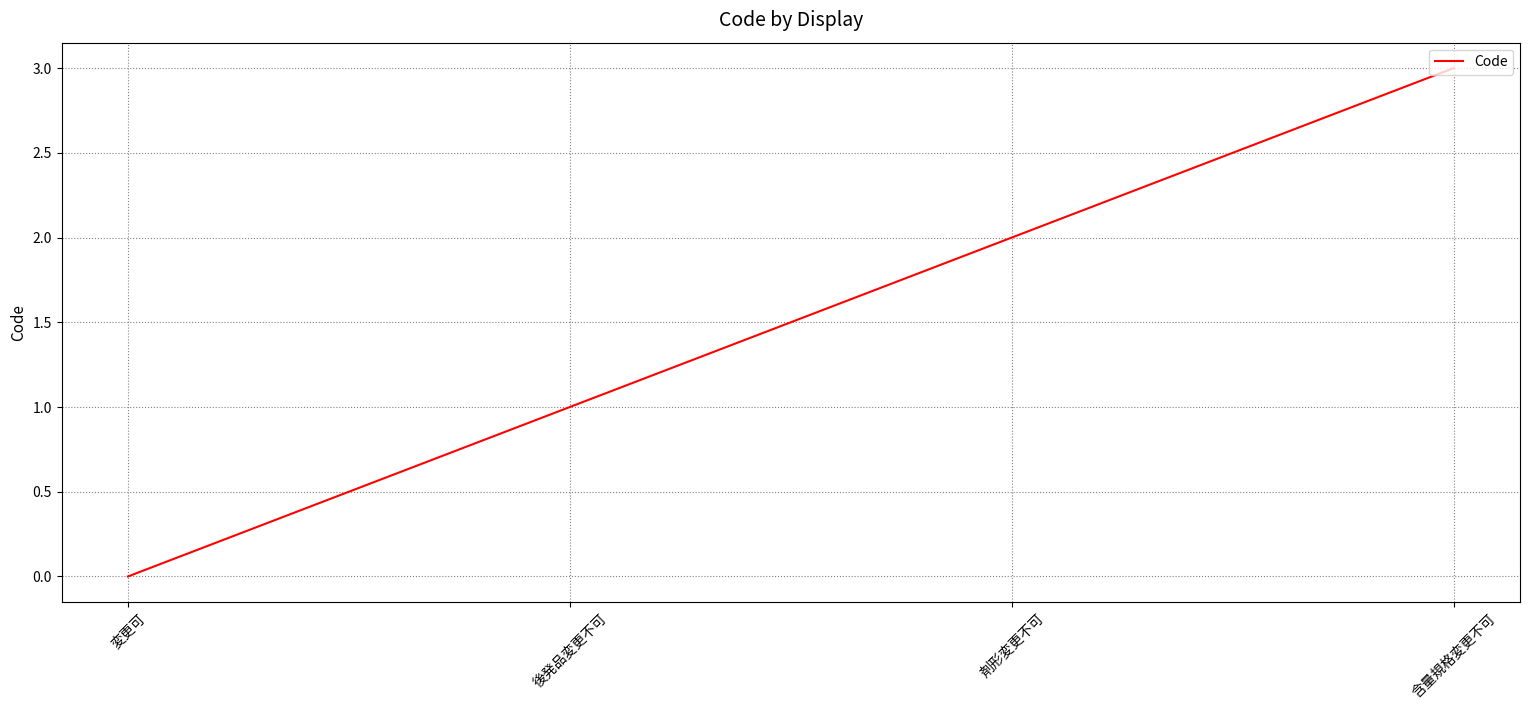

Does the chart have visible grid lines?

Yes